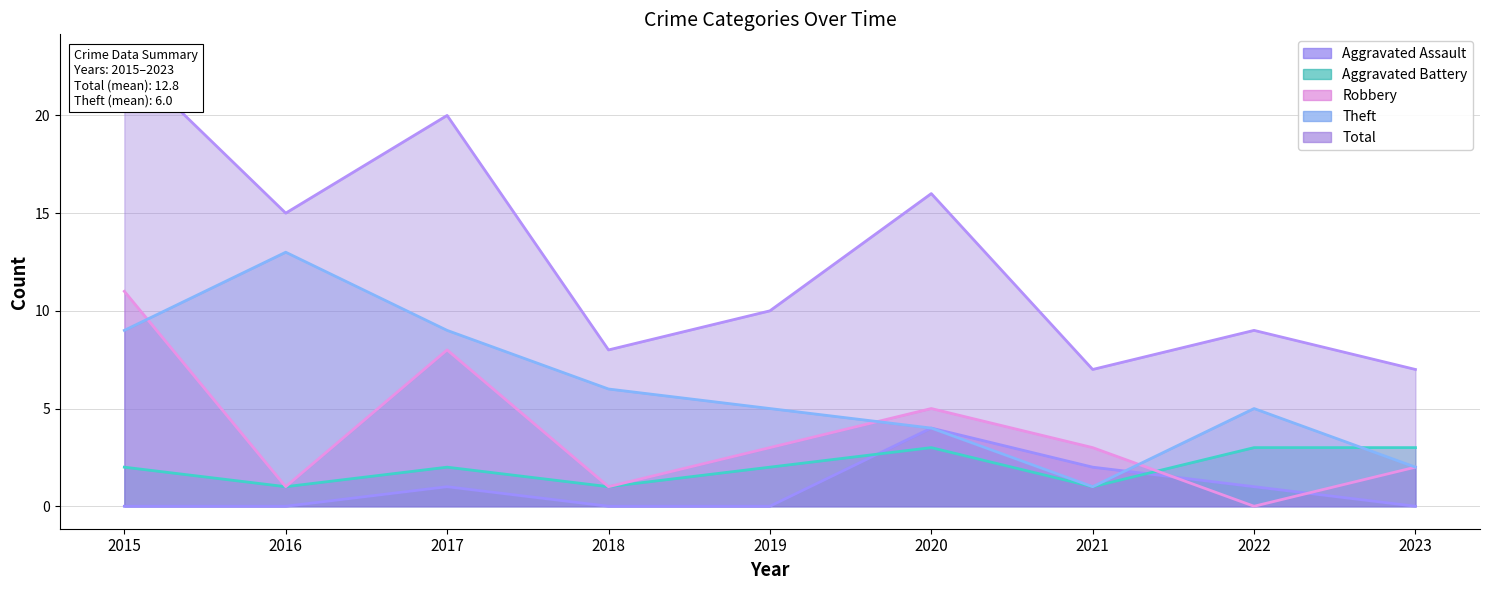

At which label does Theft (line) reach its minimum?

2021